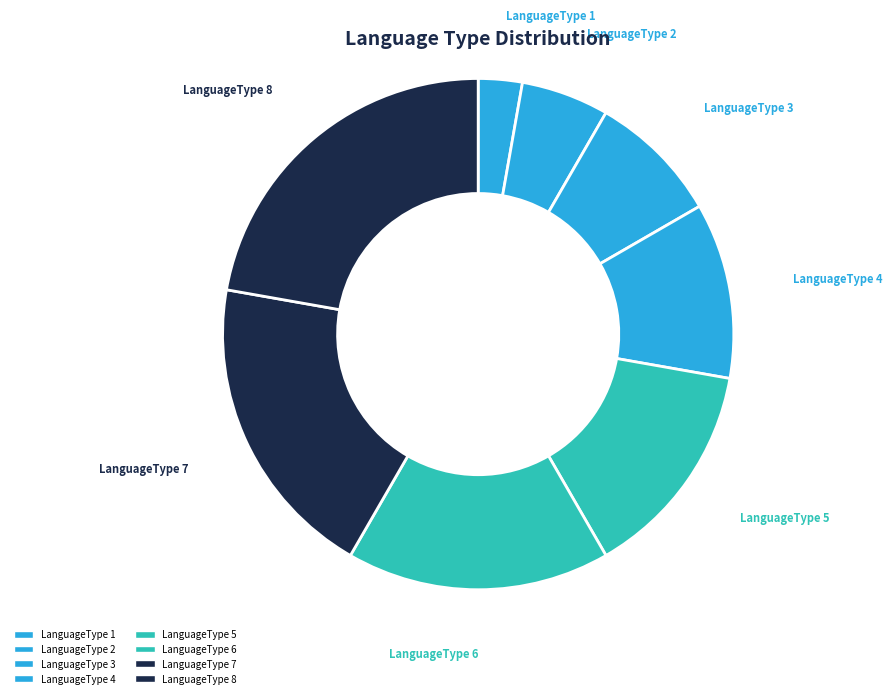

The LanguageType 5 slice represents 25% of the pie. True or false?

False